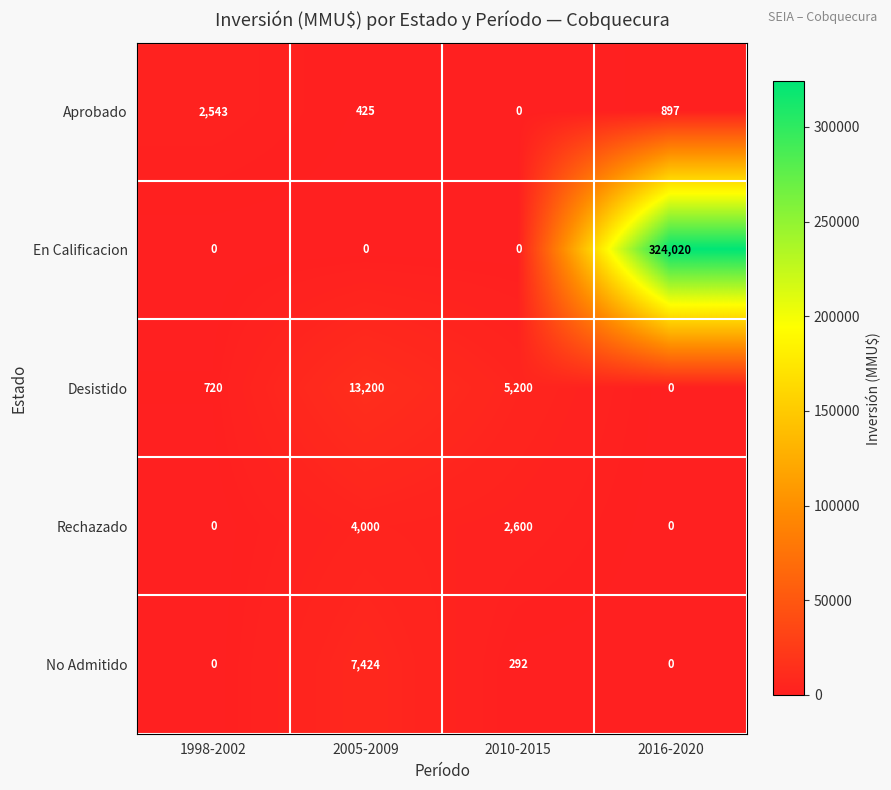

Reading left to right, extract all data points from this chart.

Aprobado: 2543	425	0	897
En Calificacion: 0	0	0	324020
Desistido: 720	13200	5200	0
Rechazado: 0	4000	2600	0
No Admitido: 0	7424	292	0